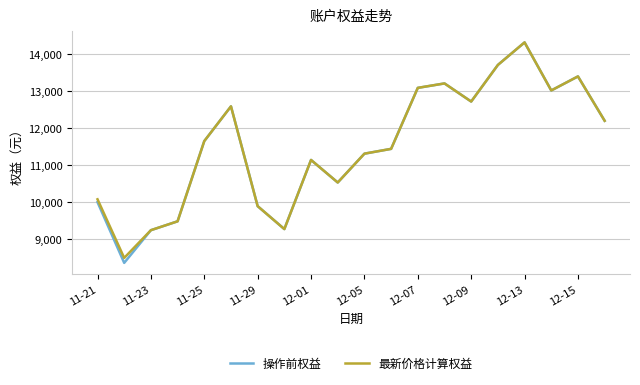

What is the highest value of the 最新价格计算权益 series?

14321.4